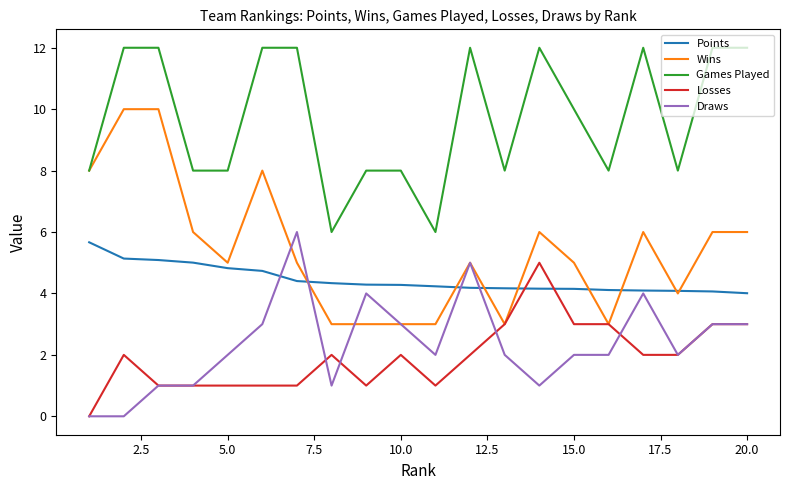

What is the average value of the Points series?

4.5